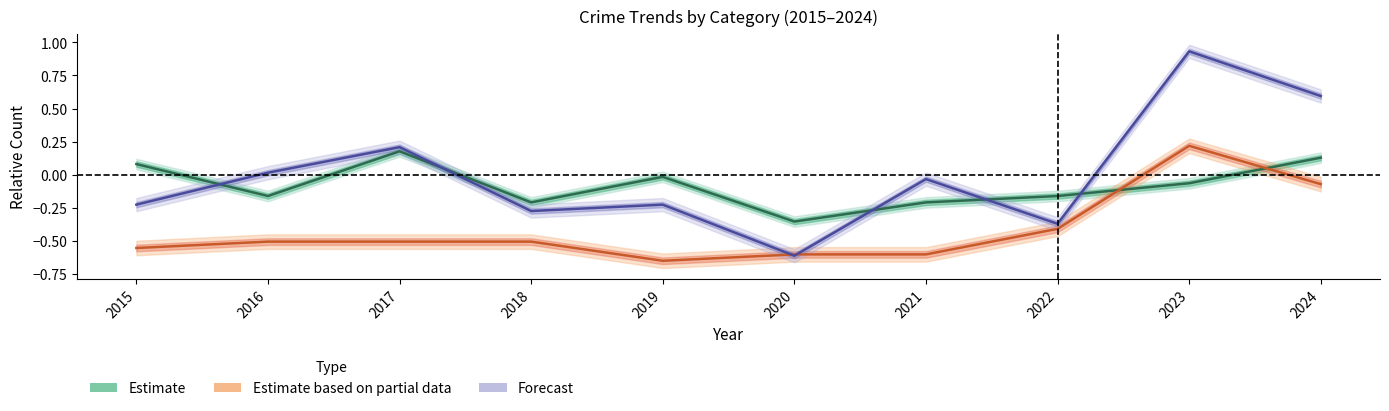

What is the value of the Motor Vehicle Theft (Partial) point at the 10th from the left?

-0.1